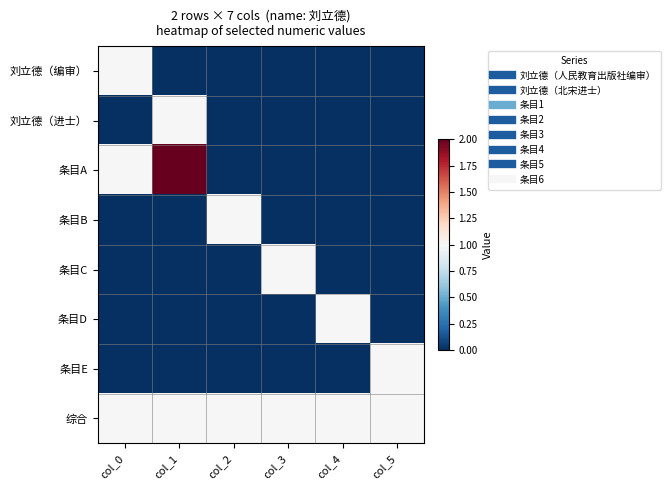

Which has a higher value, col_5 or col_4?

col_5